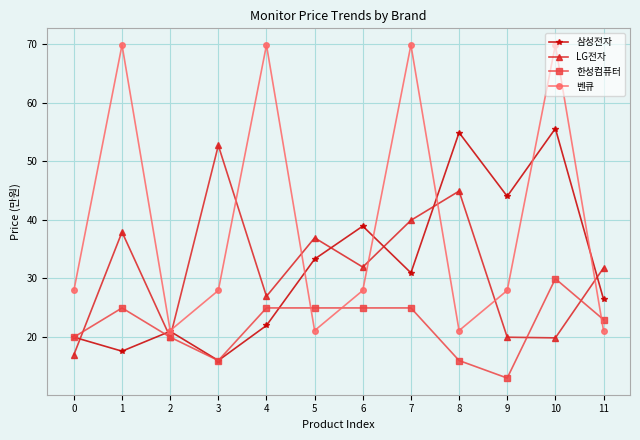

What is the spread (max minus min) of values at 6?

140000